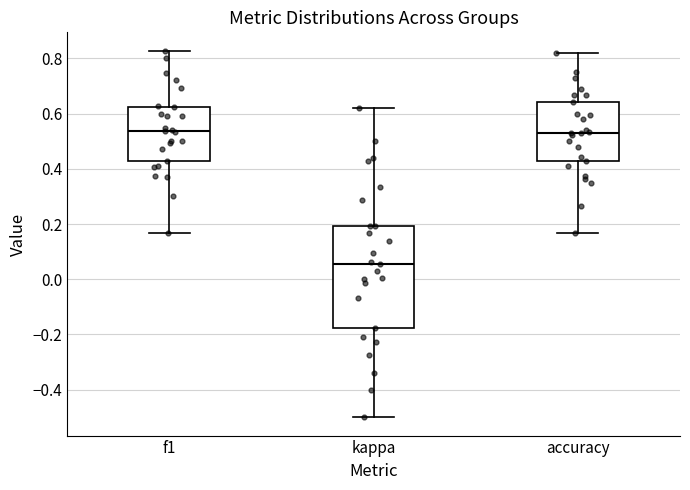

Reading left to right, transcribe this box plot: for each box, give where its median line is, the range the box spans, and where its two whiskers end, as read against the y-axis. The values are not printed on the chart, so give them approximately, as read against the axis.

f1: median 0.54, box 0.42 to 0.62, whiskers 0.16 to 0.82
kappa: median 0.06, box -0.18 to 0.20, whiskers -0.50 to 0.62
accuracy: median 0.52, box 0.42 to 0.64, whiskers 0.16 to 0.82